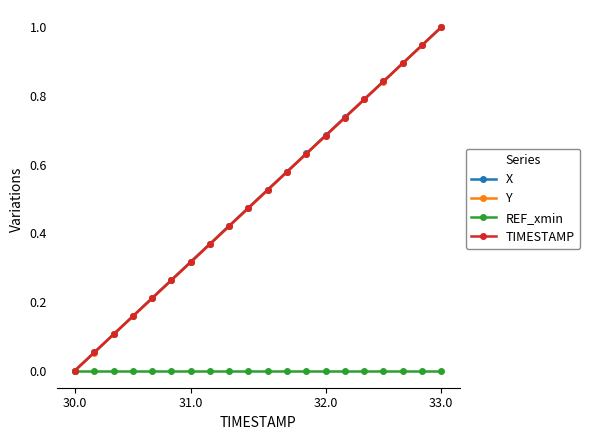

True or false: TIMESTAMP has more than 1 interior local peaks.

False